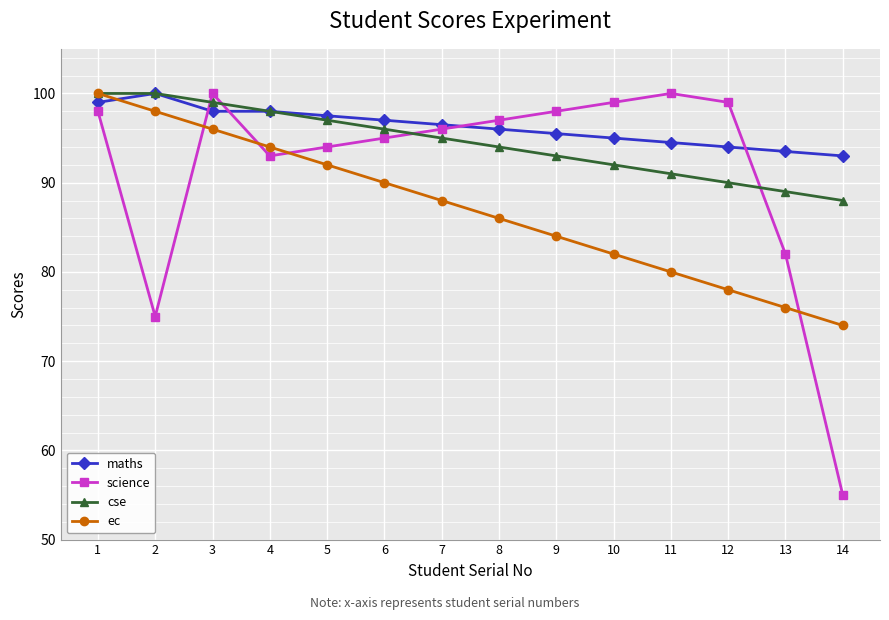

Does the chart display data point markers on the line(s)?

Yes